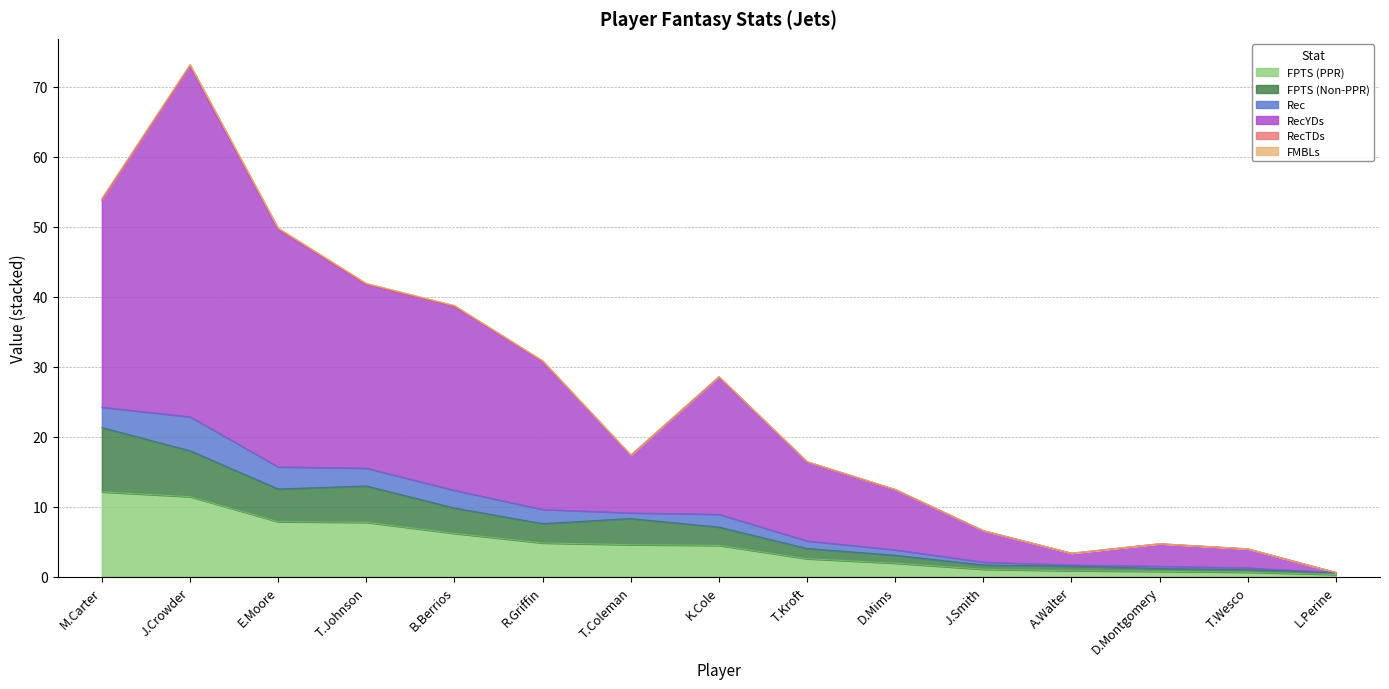

What is the approximate value of FPTS (PPR) at K.Cole?

4.5